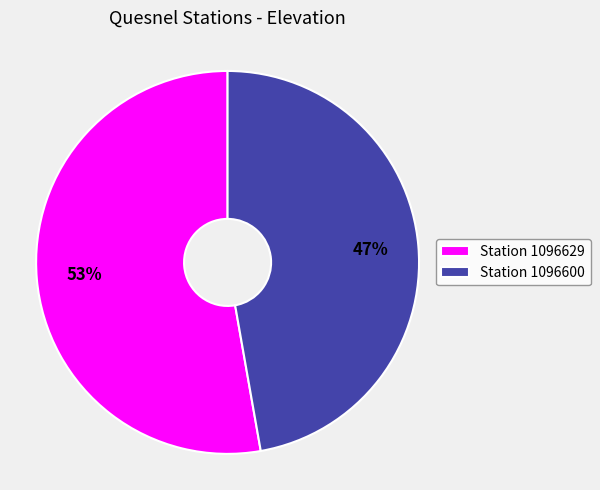

To the nearest percent, what is the average slice percentage?

50%